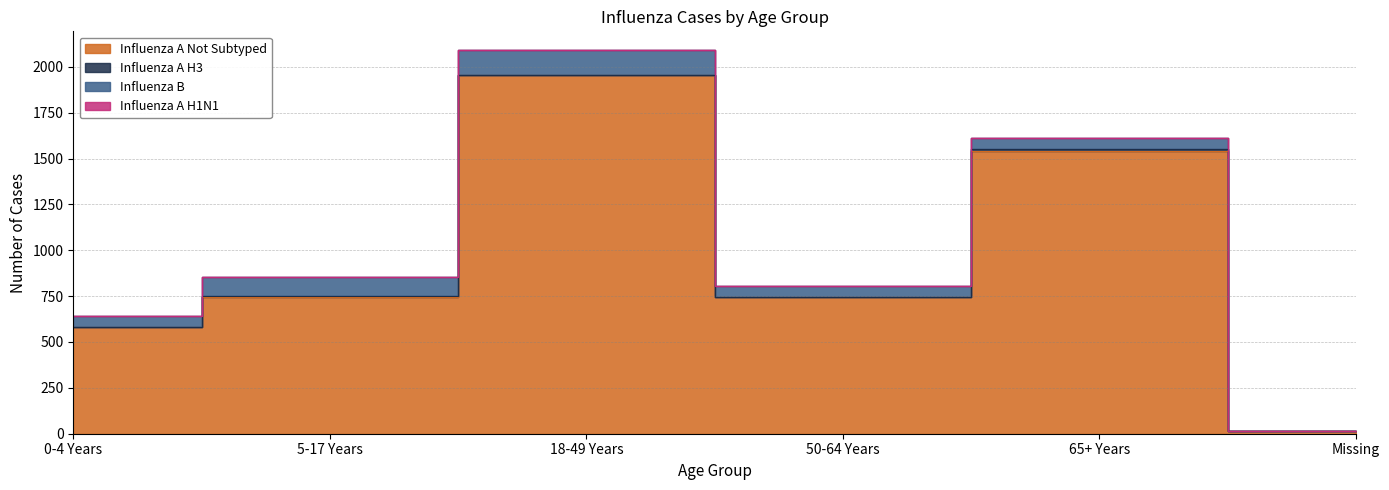

List the series in order of their peak value, lowest first.

Influenza A H1N1, Influenza A H3, Influenza B, Influenza A Not Subtyped